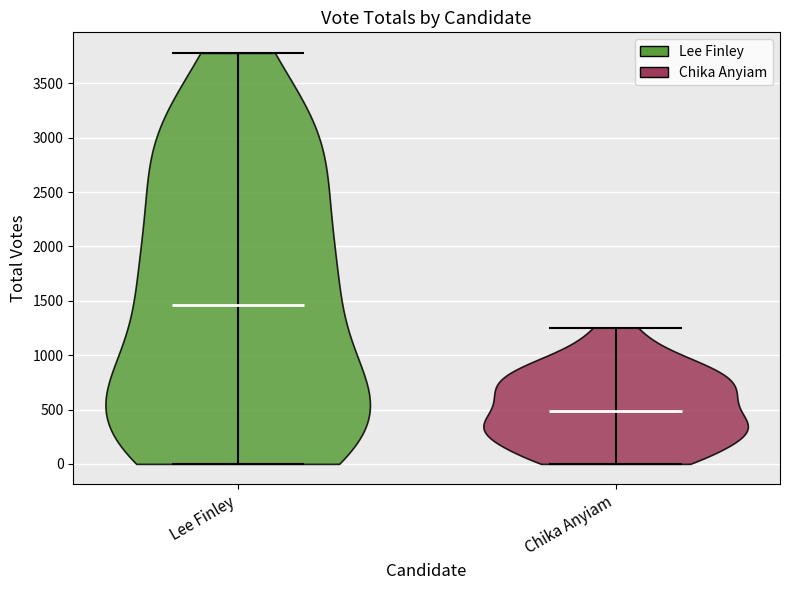

Reading left to right, read every violin against the y-axis: where its median line is, and the lowest and highest points it reaches. The values are not printed on the chart, so give them approximately, as read against the axis.

Lee Finley: median line 1450, lowest point 0, highest point 3800
Chika Anyiam: median line 500, lowest point 0, highest point 1250